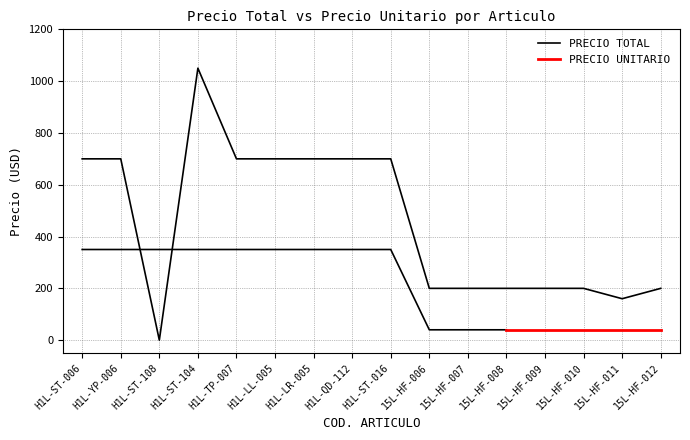

True or false: the data has more than 0 interior local peaks.

True